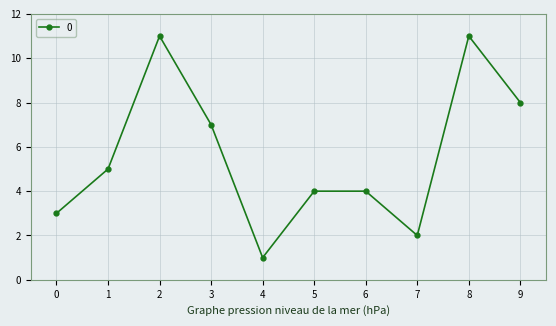

Which label corresponds to the smallest value in the chart?

4